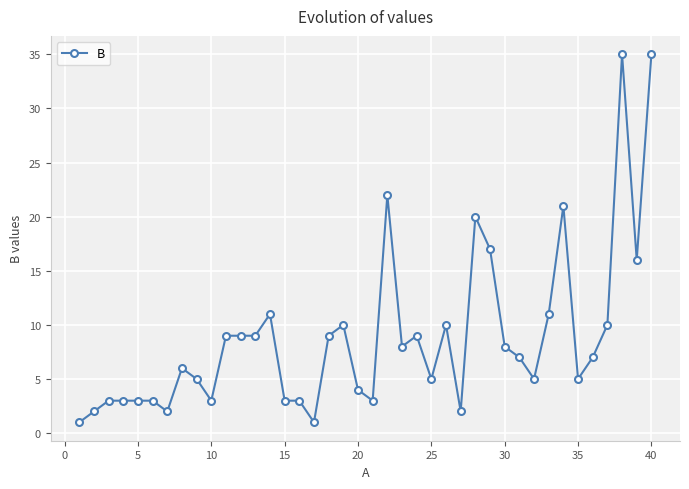

True or false: the data has more than 2 interior local peaks.

True